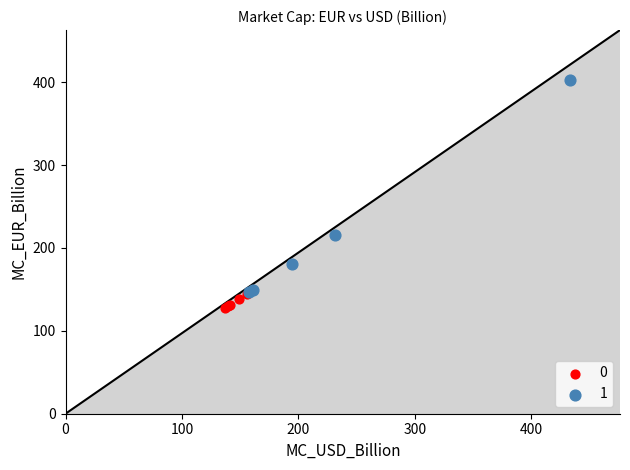

Which series contains the lowest Y value?

0